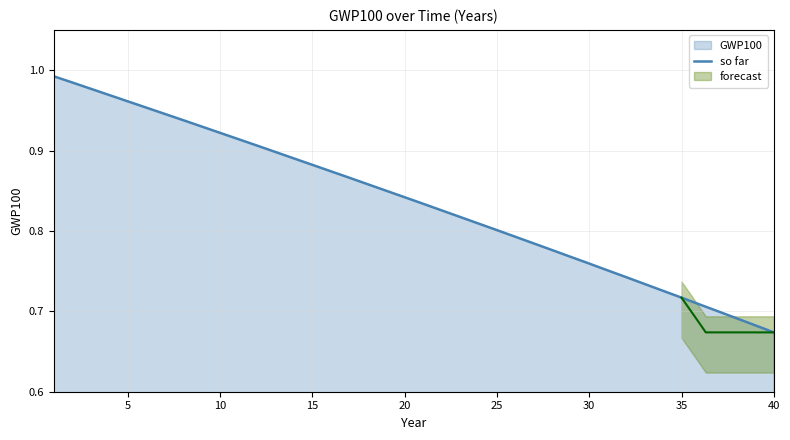

Which has a higher value, 14 or 38?

14